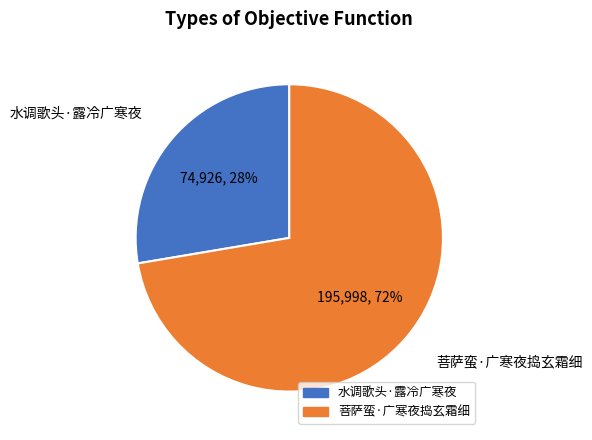

To the nearest percent, what portion does 菩萨蛮·广寒夜捣玄霜细 represent?

72%